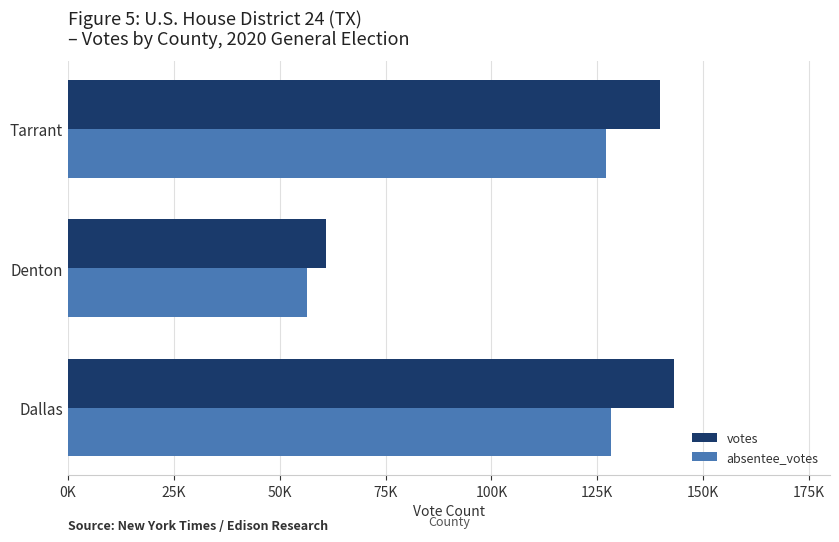

Which category has the lowest value in the absentee_votes series?

Denton